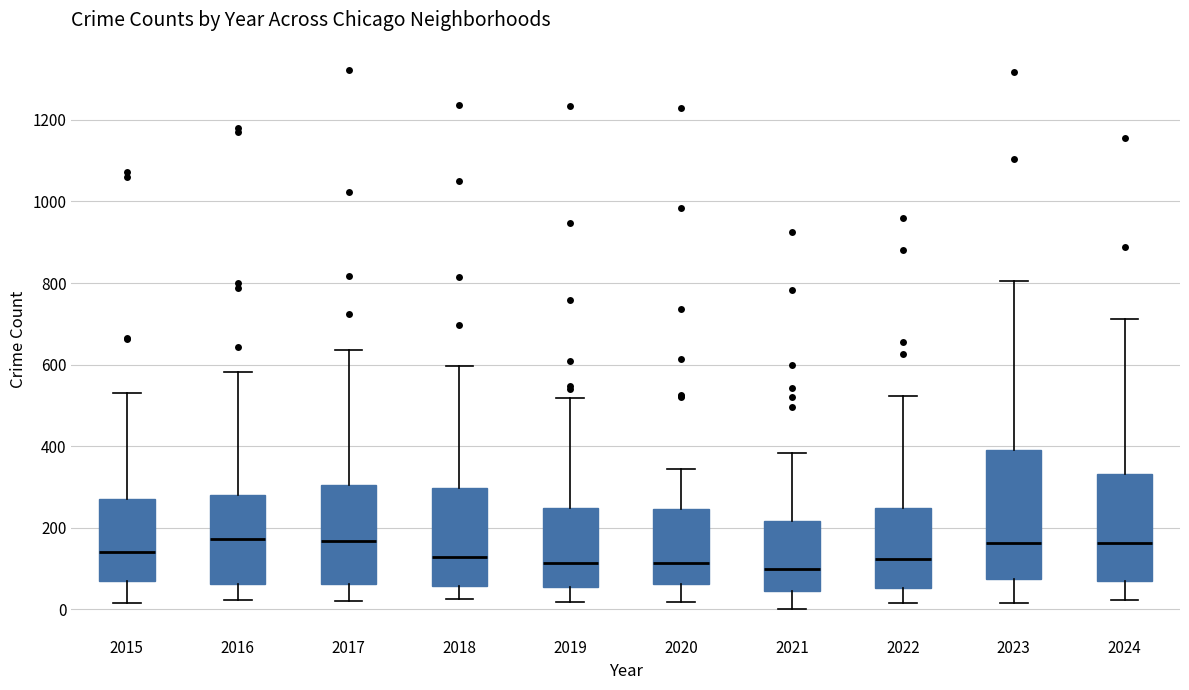

Where does the lower whisker of the box at x = 2015 end on the y-axis? The values are not printed on the chart, so give them approximately, as read against the axis.

20